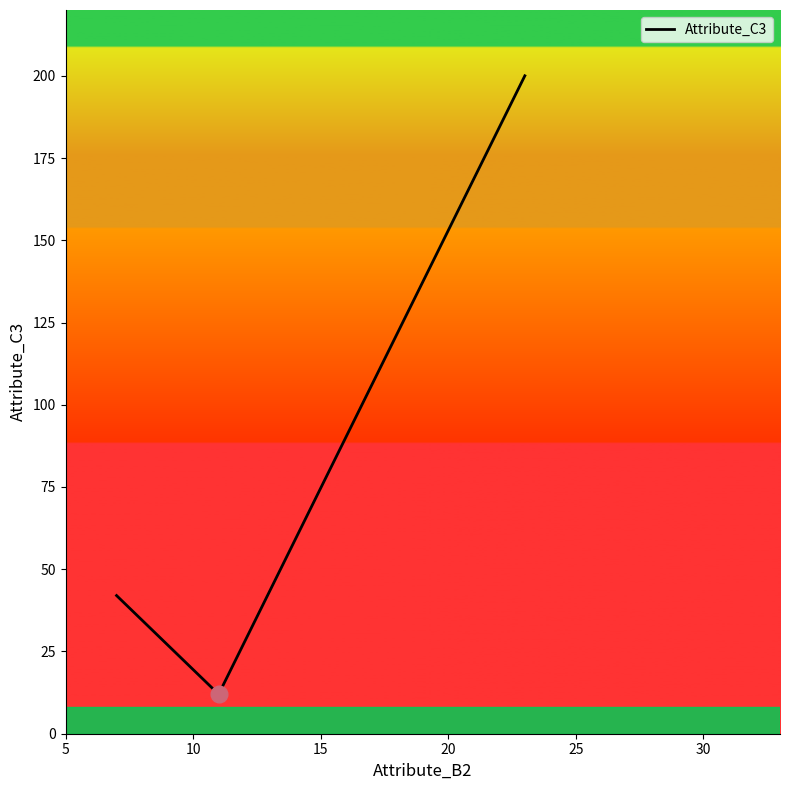

What is the difference between the maximum and minimum values?

187.8